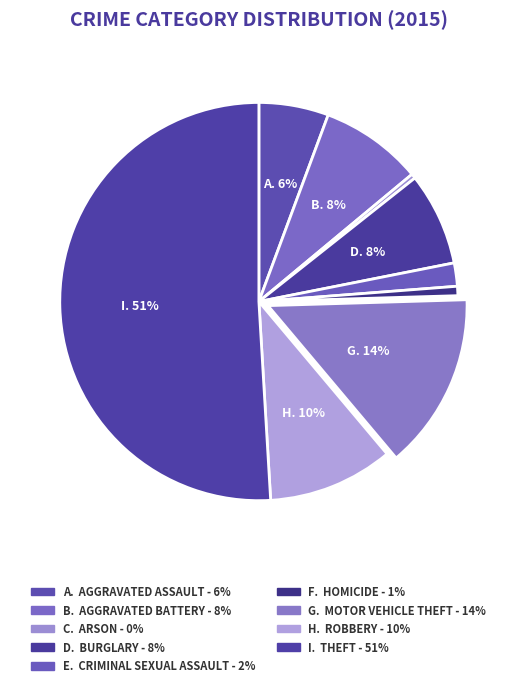

To the nearest percent, what is the average slice percentage?

11%